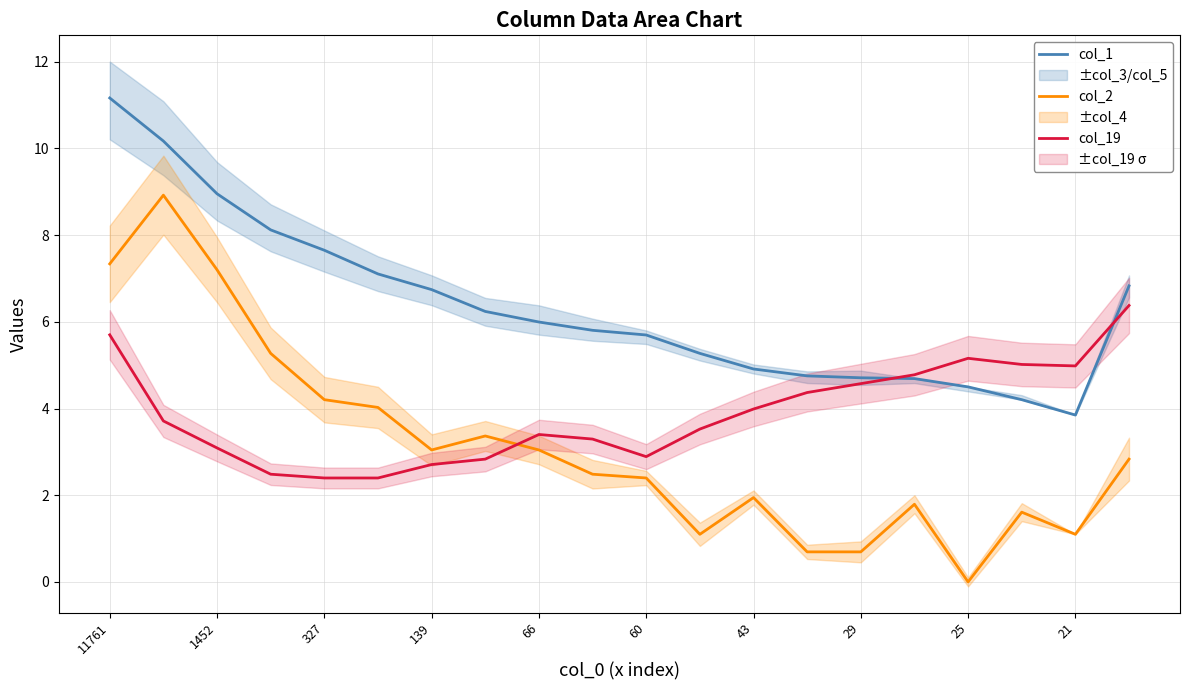

True or false: col_19 and col_2 cross at least once.

True